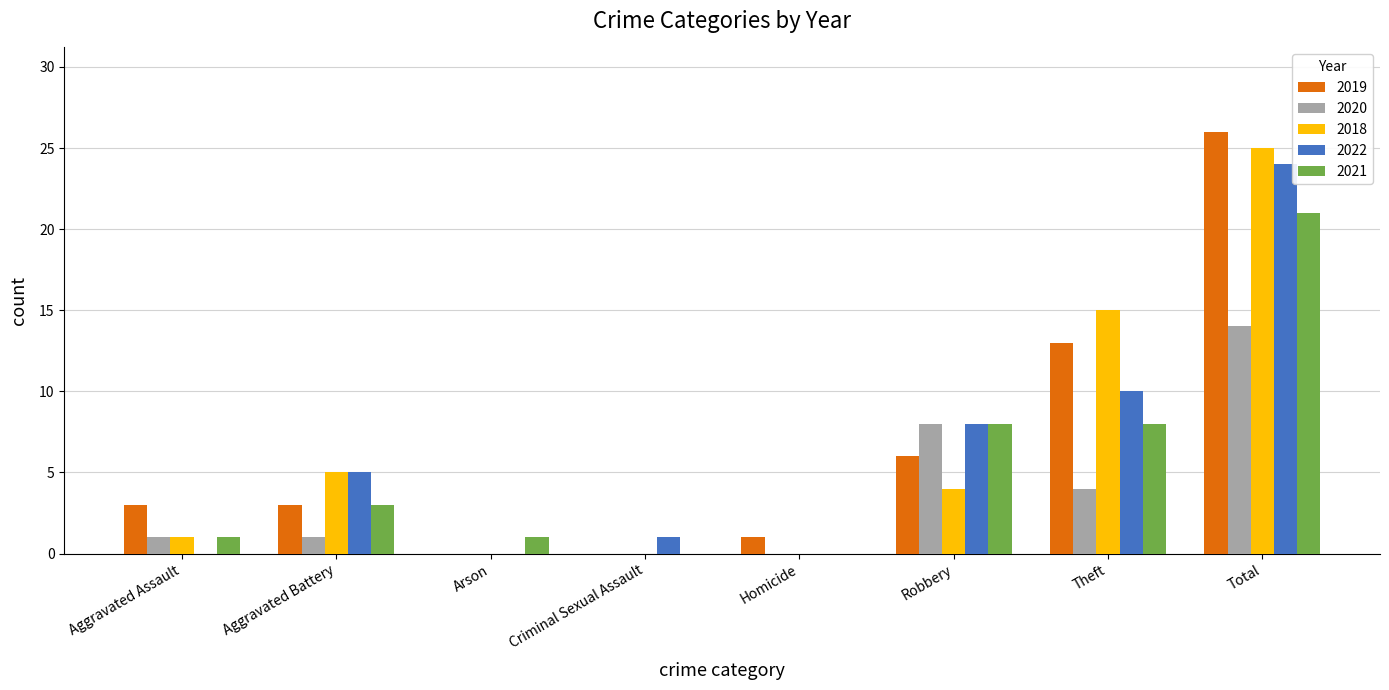

What is the maximum value shown in the chart?

26